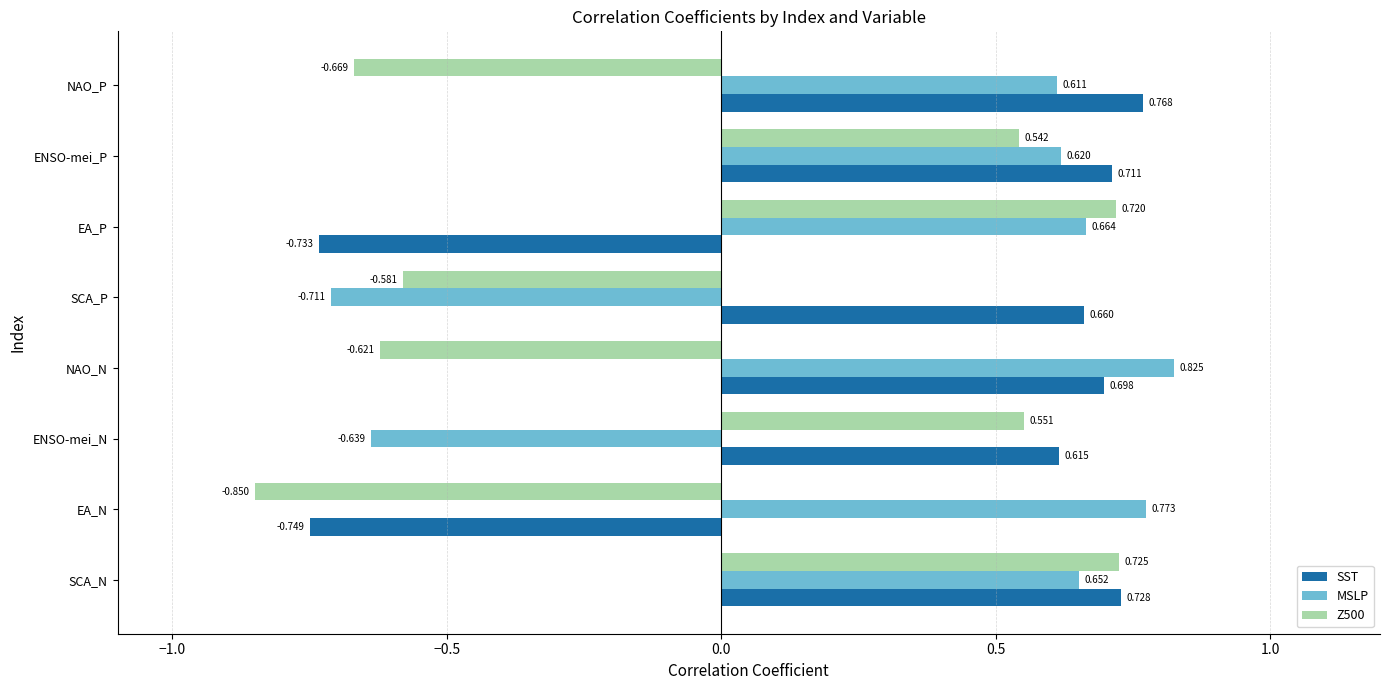

What are all the series names shown in the legend?

SST, MSLP, Z500